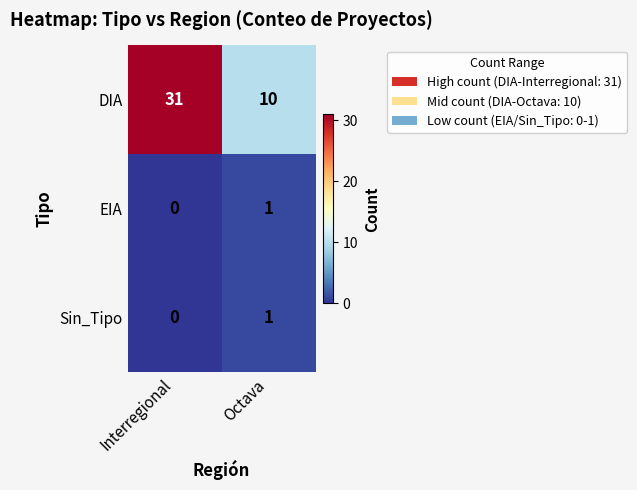

The value of DIA at Interregional is 31. True or false?

True